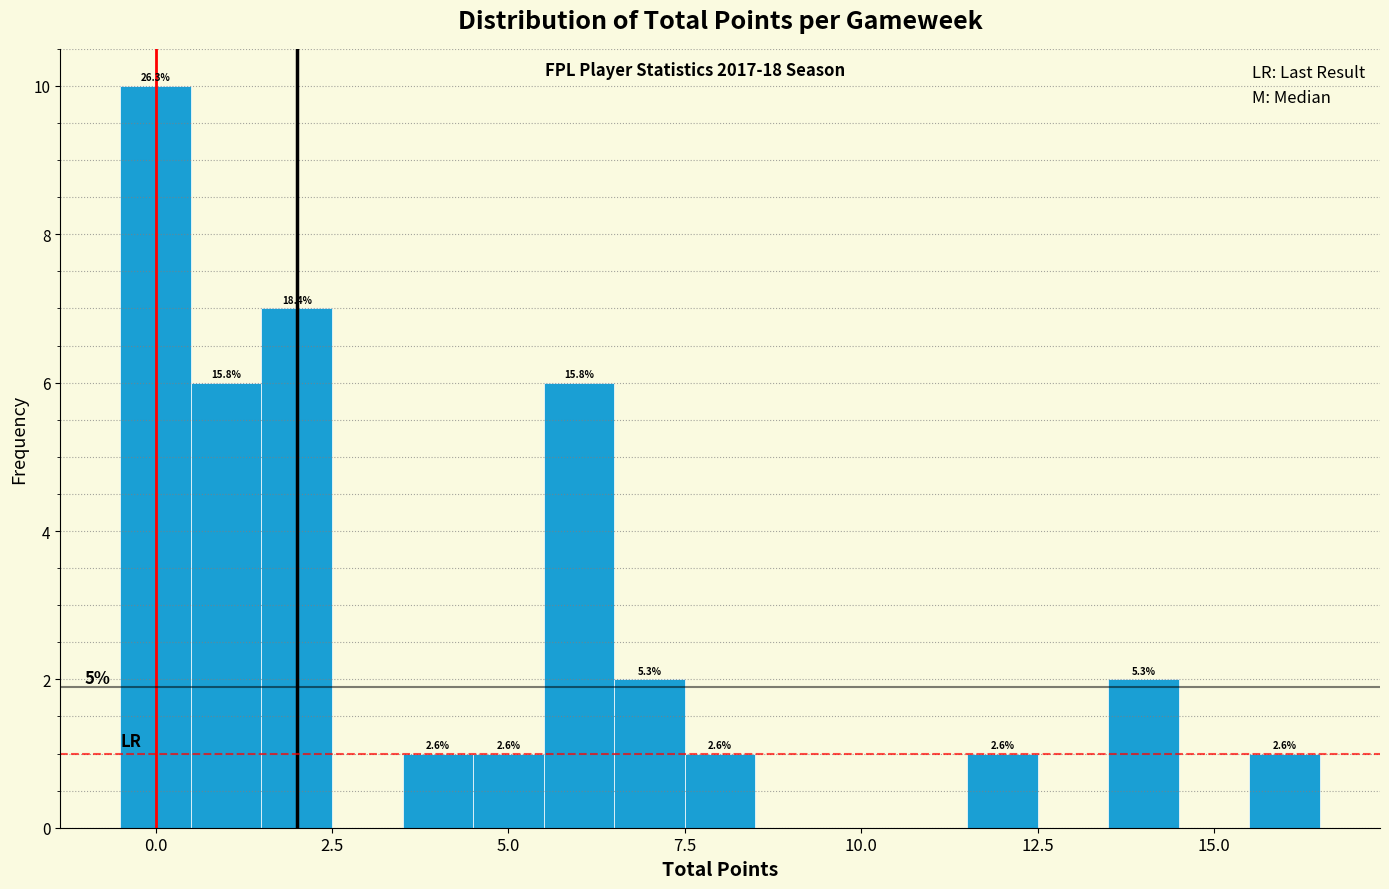

Around what value on the x-axis is the tallest bar? Give the approximate position of its centre, as read against the axis.

0.0